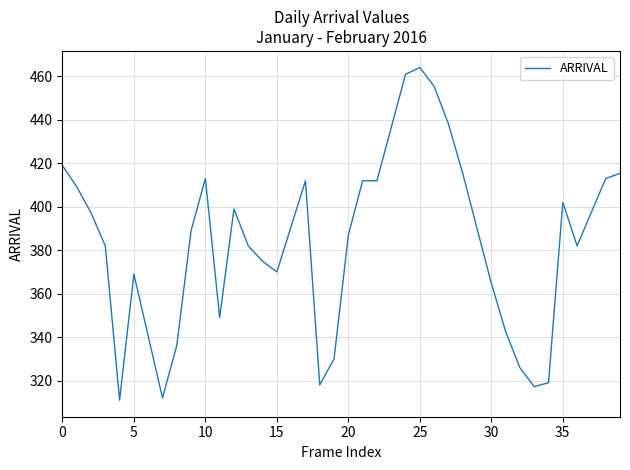

What is the greatest value displayed?

464.1